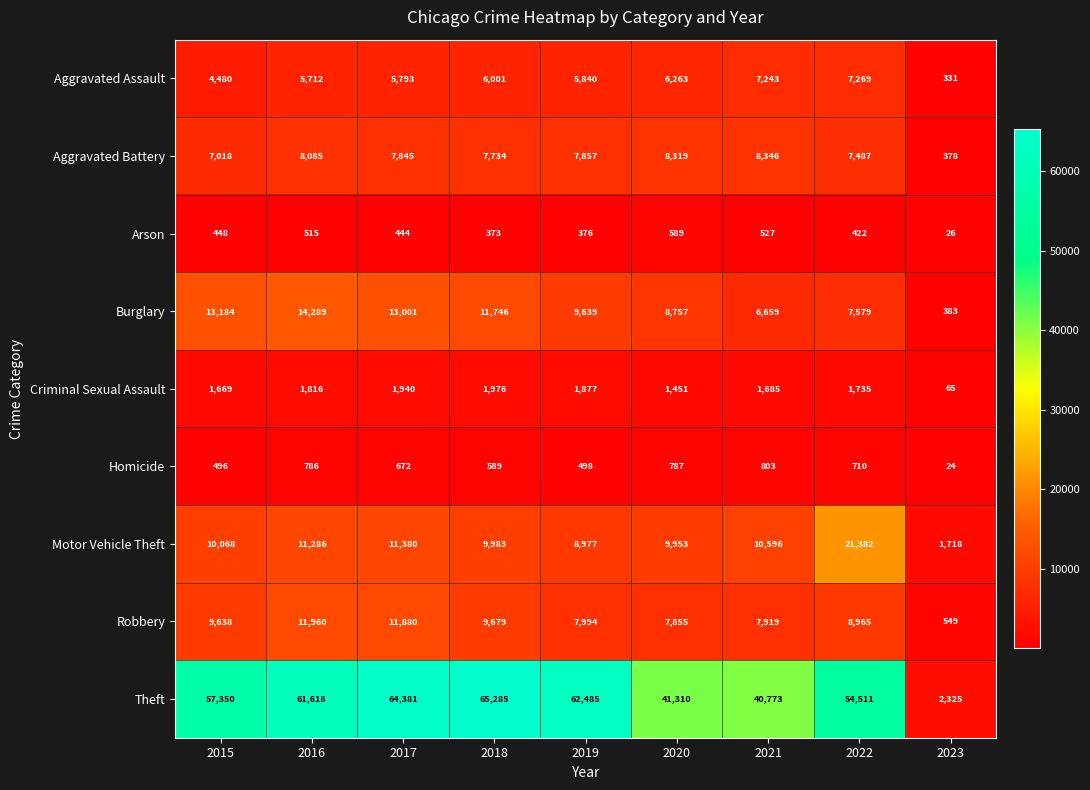

True or false: Arson has a value of 422 at 2022.

True